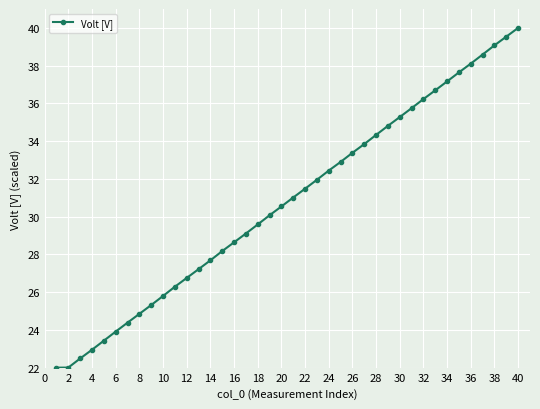

What is the sum of all values?

1231.4